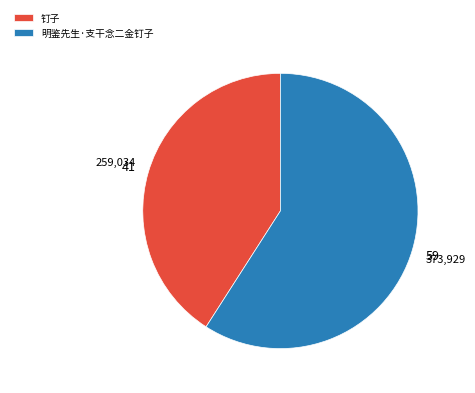

Do 明鉴先生·支干念二金钉子 and 钉子 together represent more than half of the pie?

Yes